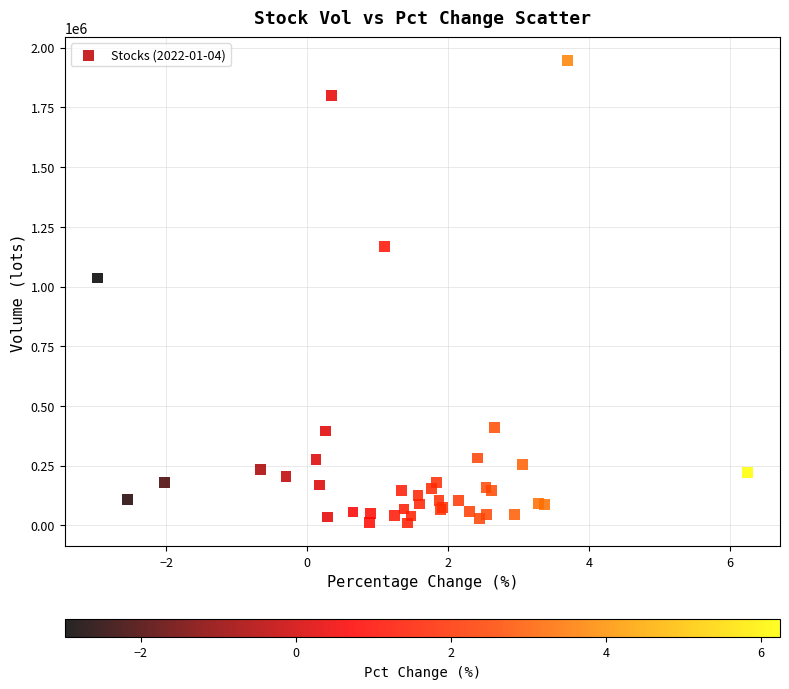

What Y value in the scatter plot is closest to 978822?

1035805.4